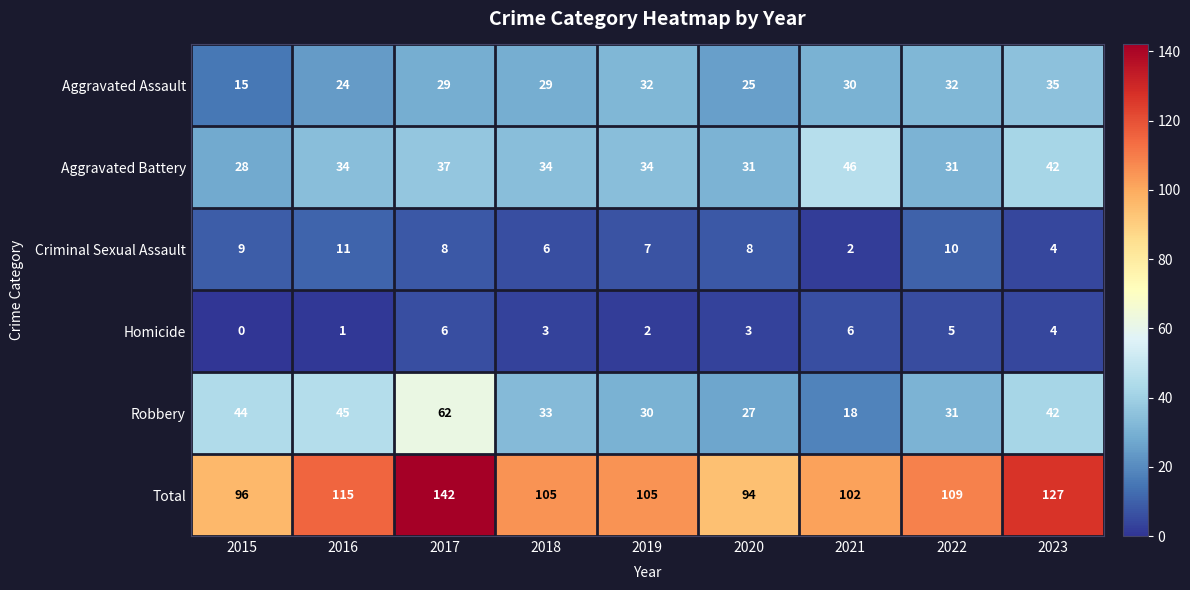

Where does the Robbery series first go above 33?

2015